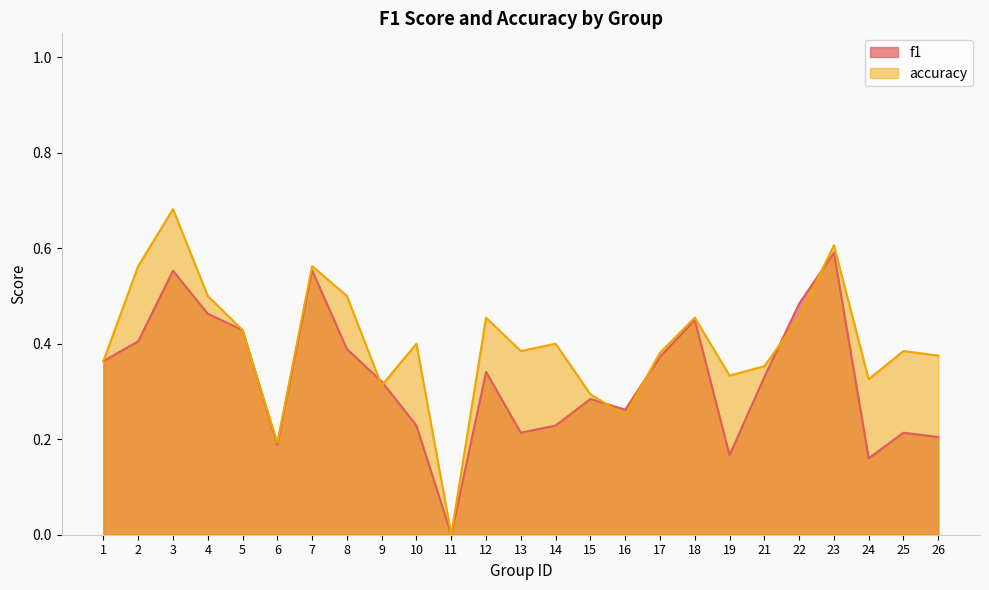

True or false: f1 has a value of 0.1 at 16.

False